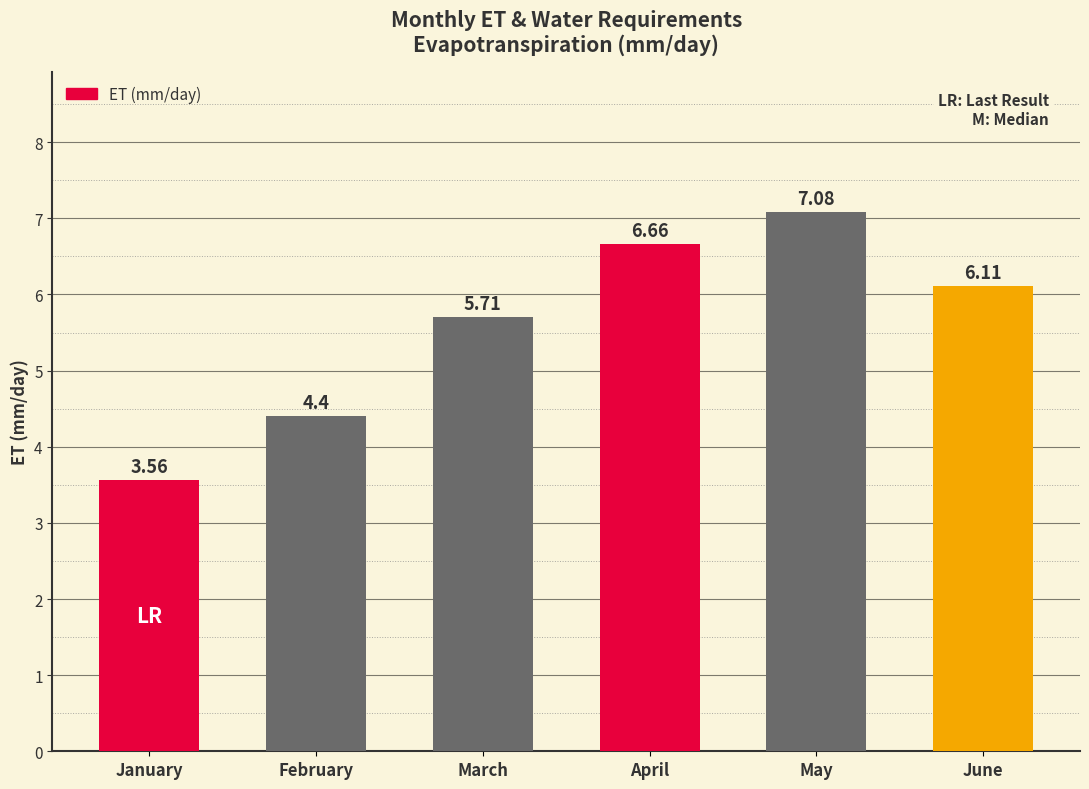

At which category does the chart reach its peak across all series?

May